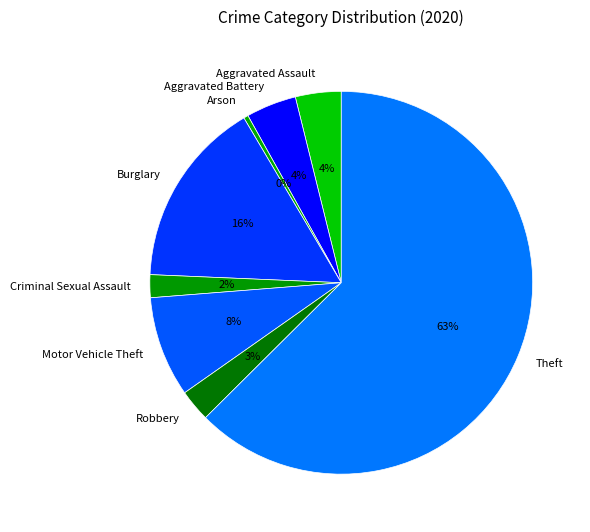

True or false: Robbery accounts for 3% of the total.

True